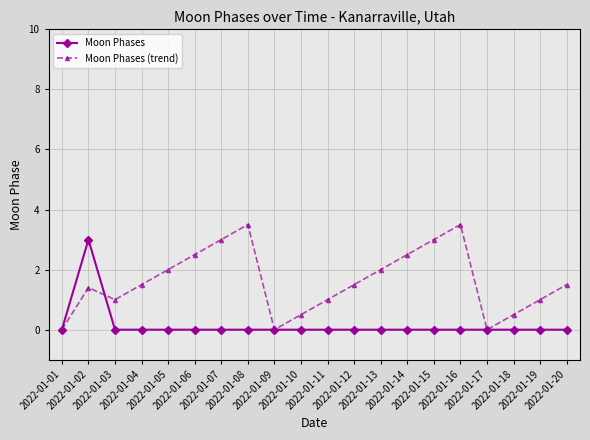

List the series in order of their overall mean, lowest first.

Moon Phases, Moon Phases (trend)